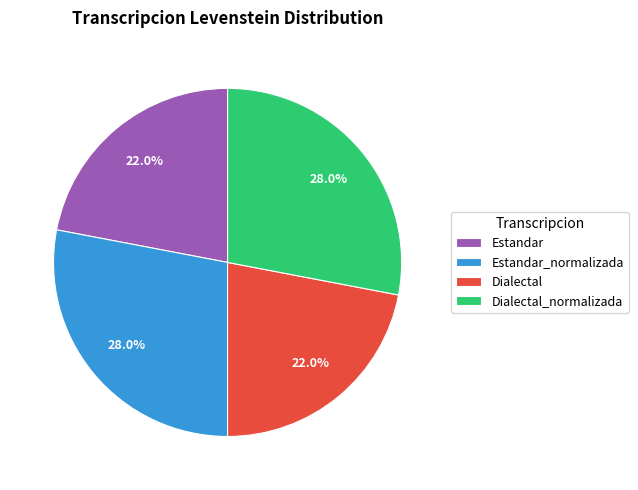

Count the number of slices in the pie.

4